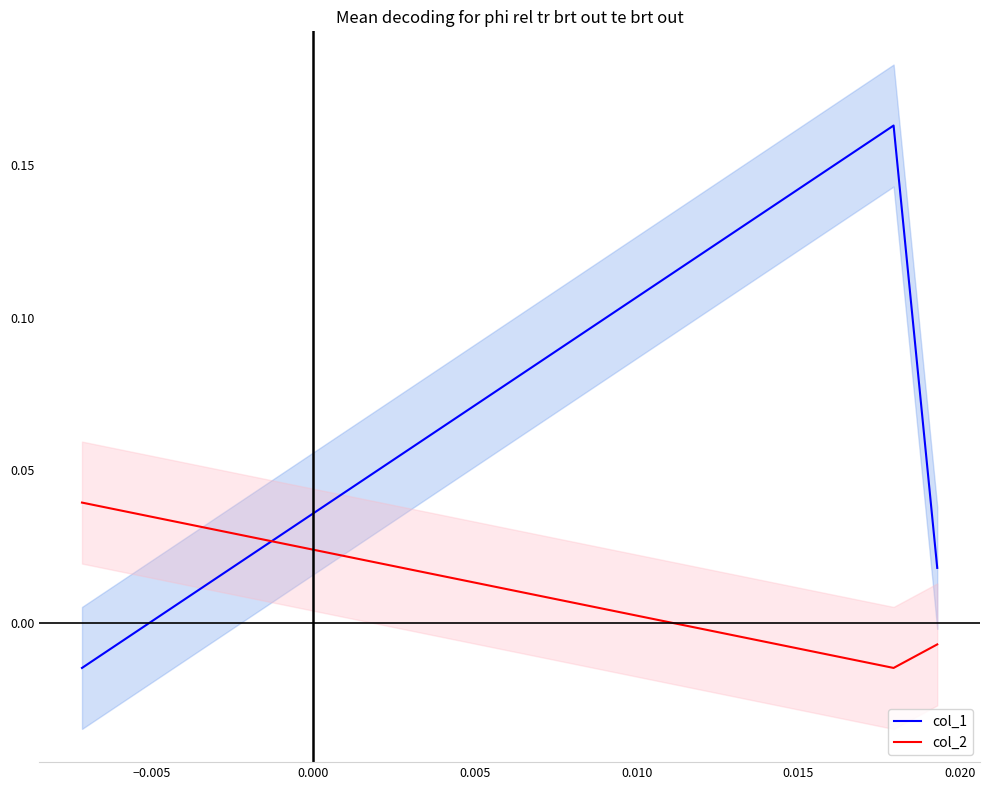

What is the average value of the col_1 series?

0.1